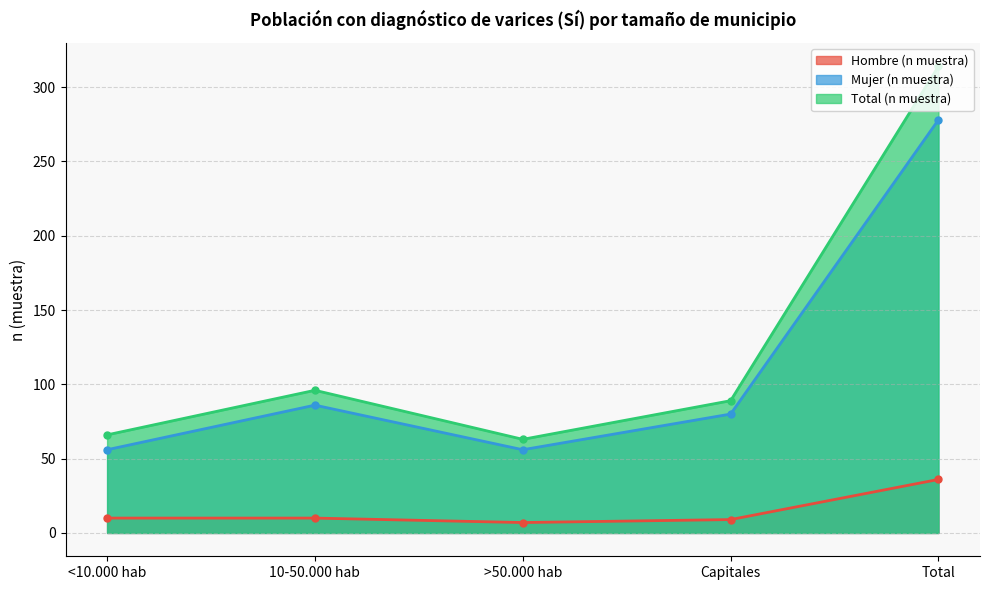

True or false: Total (n muestra) and Mujer (n muestra) intersect in this chart.

False